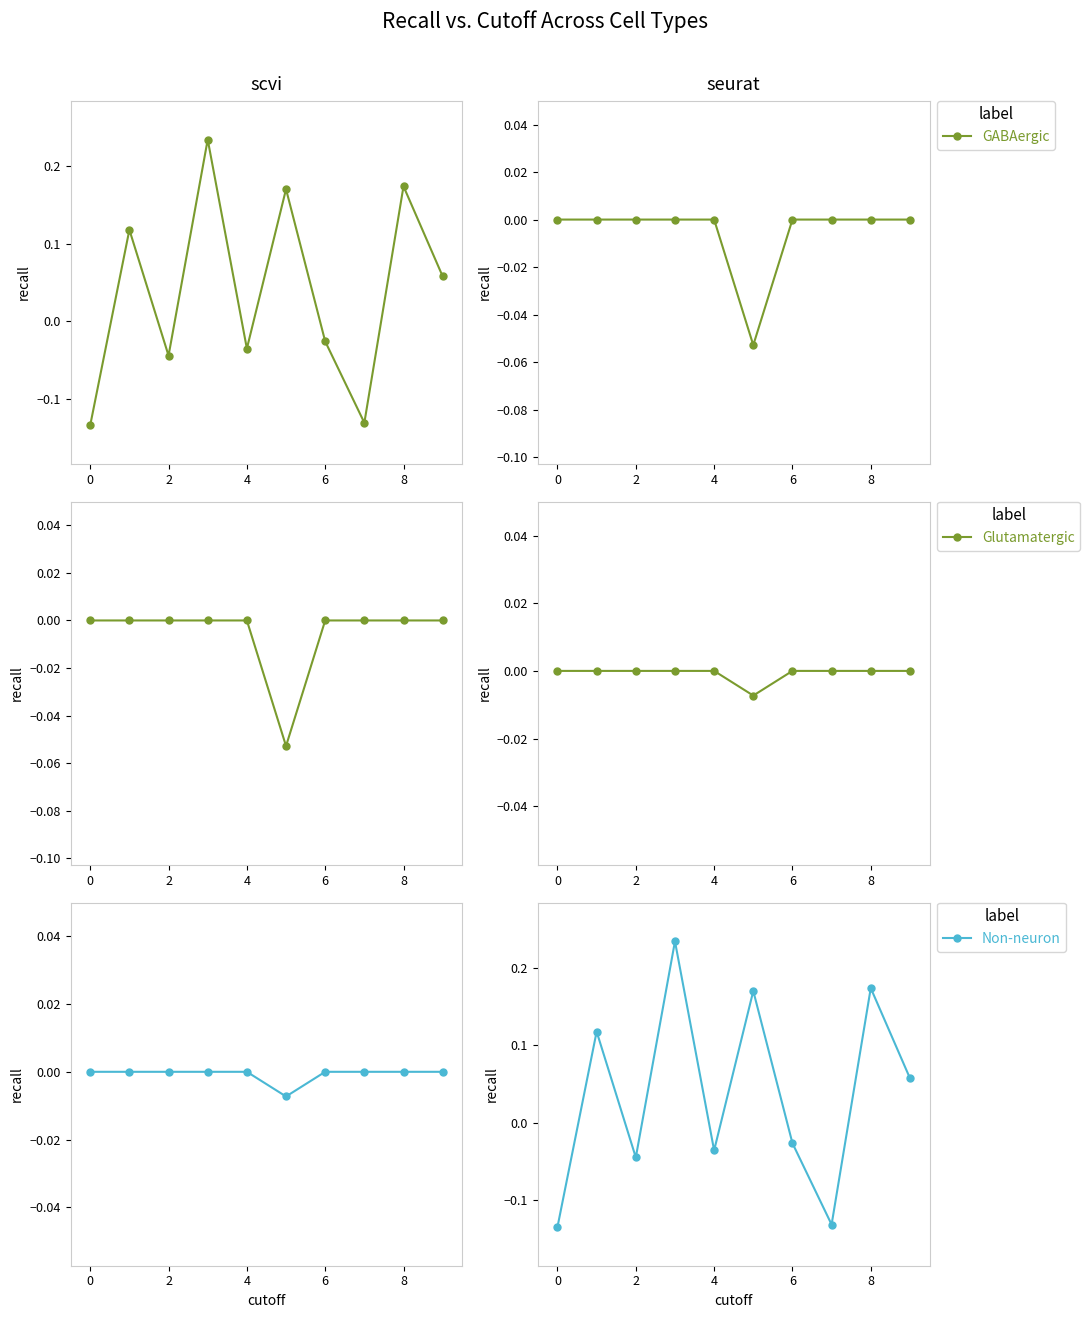

Between 4 and 6, which series saw the biggest shift?

Non-neuron